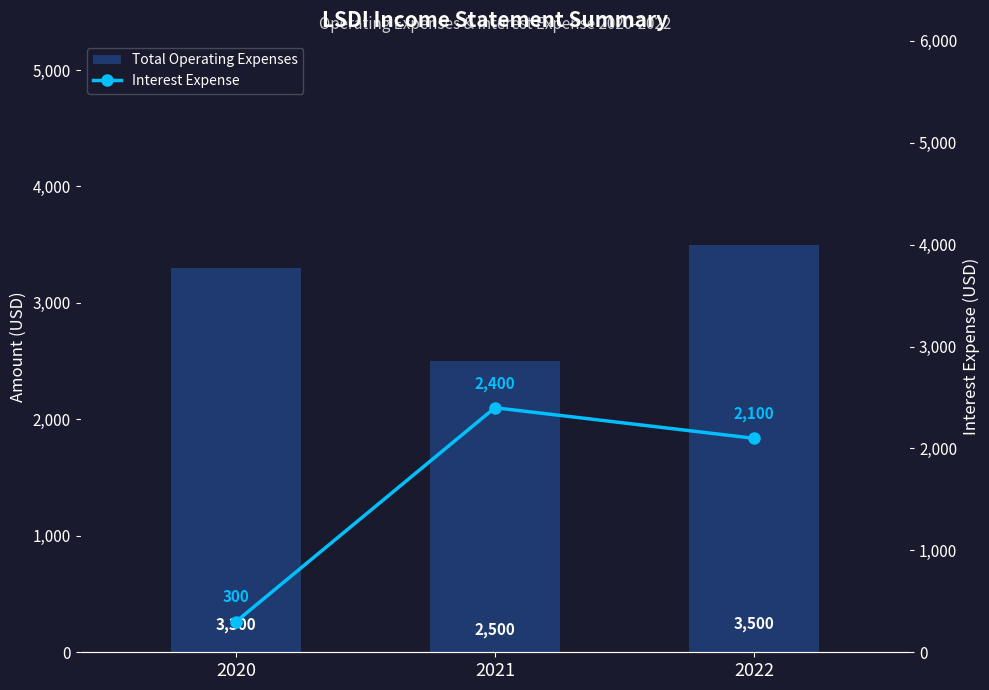

How many categories are shown in the chart?

3